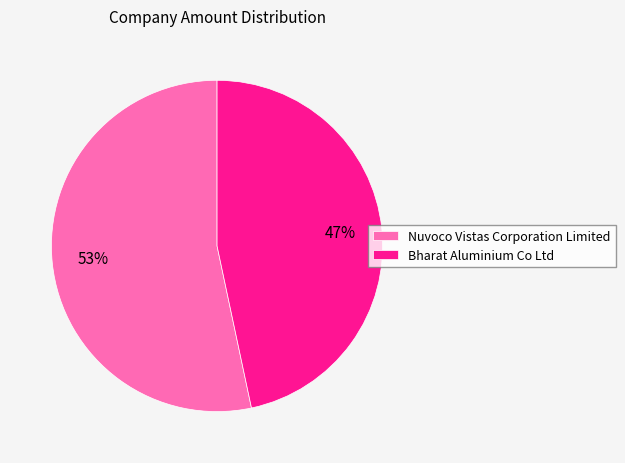

True or false: Nuvoco Vistas Corporation Limited accounts for 53% of the total.

True